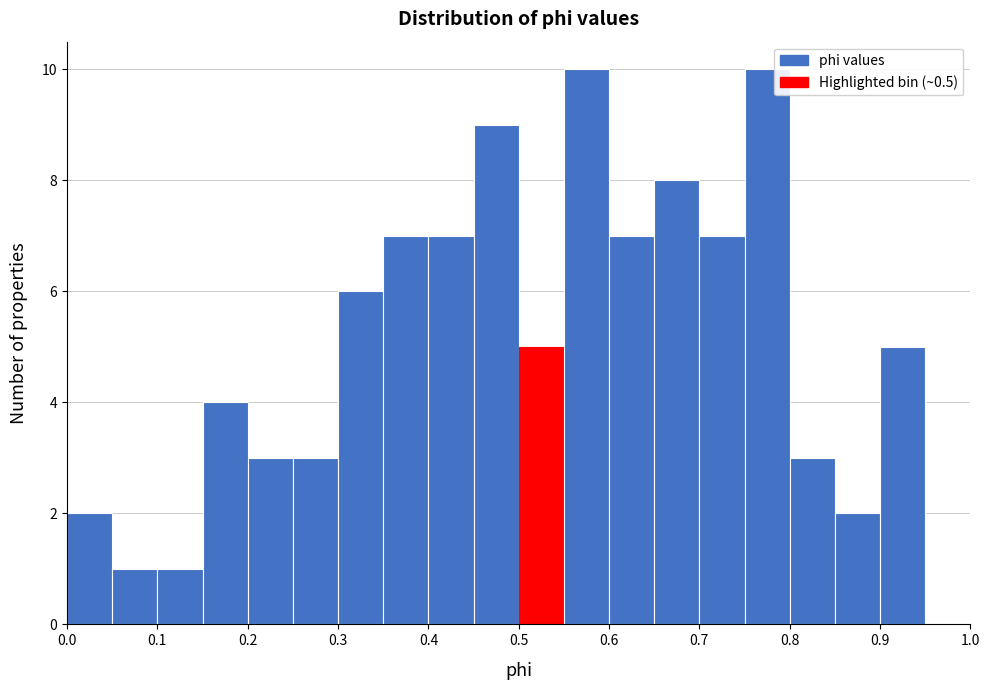

Reading left to right, list every bar in this chart as the range it spans on the x-axis followed by its height. The values are not printed on the chart, so give them approximately, as read against the axis.

0.00 to 0.05: 2
0.05 to 0.10: 1
0.10 to 0.15: 1
0.15 to 0.20: 4
0.20 to 0.25: 3
0.25 to 0.30: 3
0.30 to 0.35: 6
0.35 to 0.40: 7
0.40 to 0.45: 7
0.45 to 0.50: 9
0.50 to 0.55: 5
0.55 to 0.60: 10
0.60 to 0.65: 7
0.65 to 0.70: 8
0.70 to 0.75: 7
0.75 to 0.80: 10
0.80 to 0.85: 3
0.85 to 0.90: 2
0.90 to 0.95: 5
0.95 to 1.00: 0